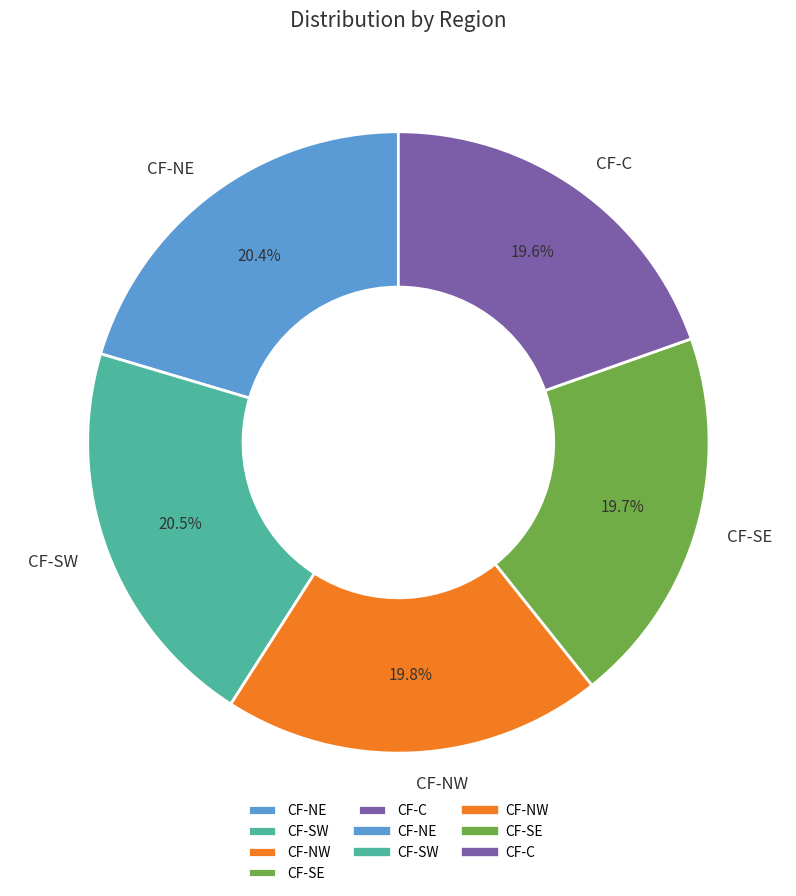

Is there a majority slice in this chart?

No